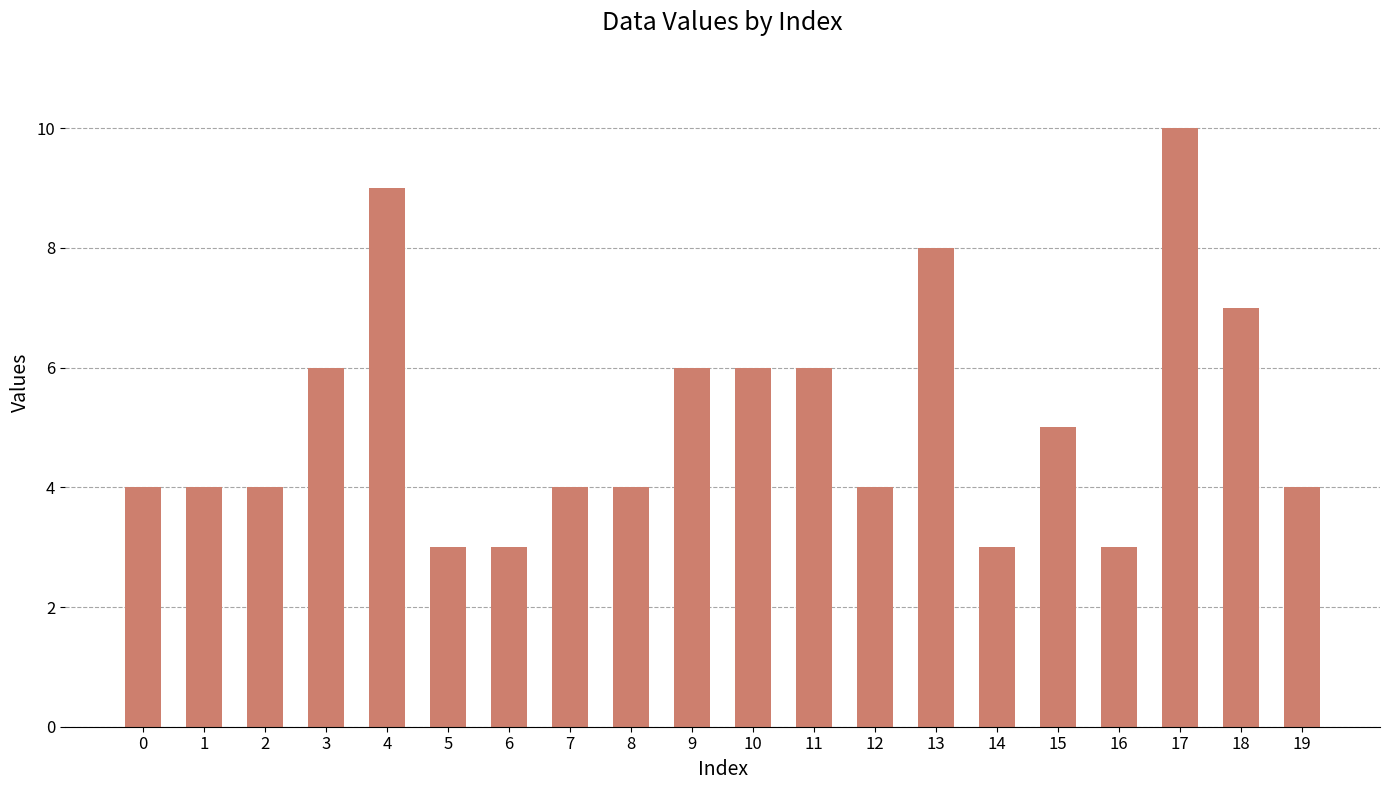

What is the value of the 1st bar from the left?

4